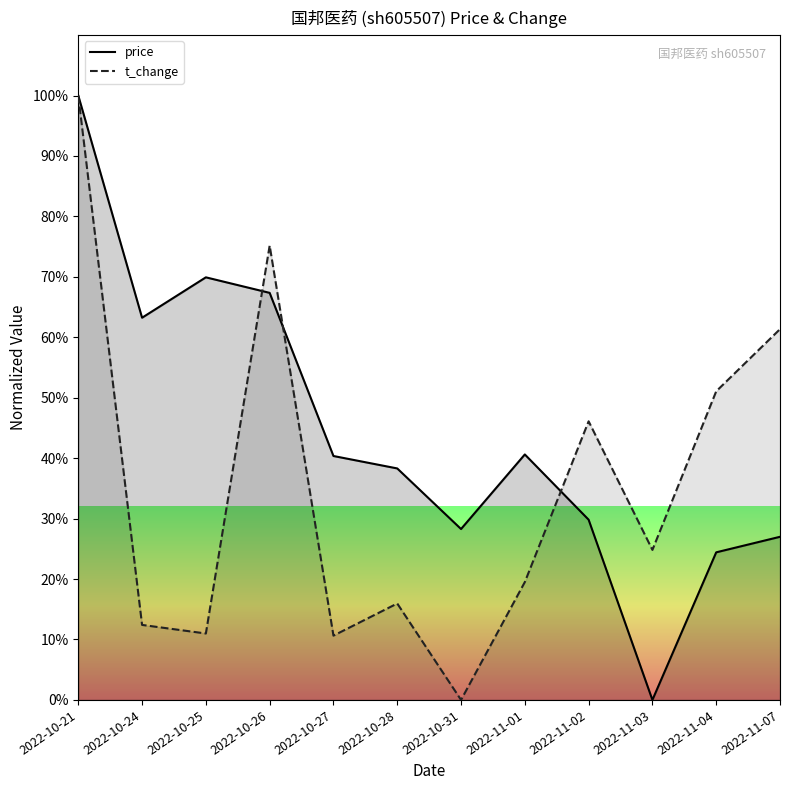

Is it true that t_change (line) equals 16.0 at 2022-10-28?

True